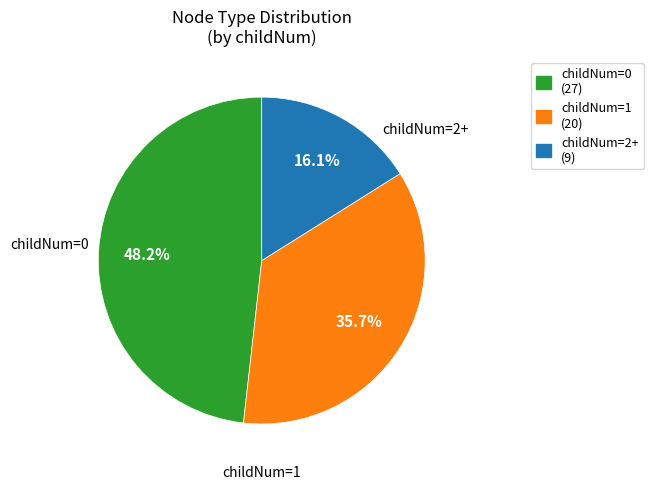

Do childNum=2+ (9) and childNum=1 (20) together represent more than half of the pie?

Yes